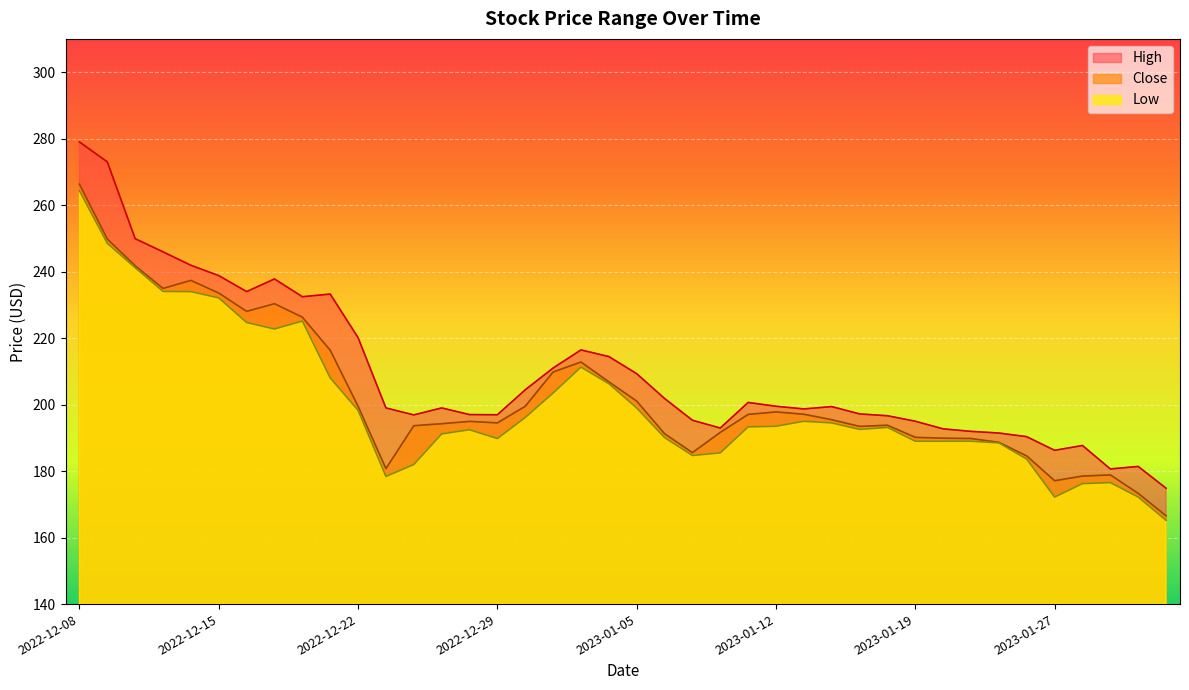

What is the lowest value of the High series?

174.9